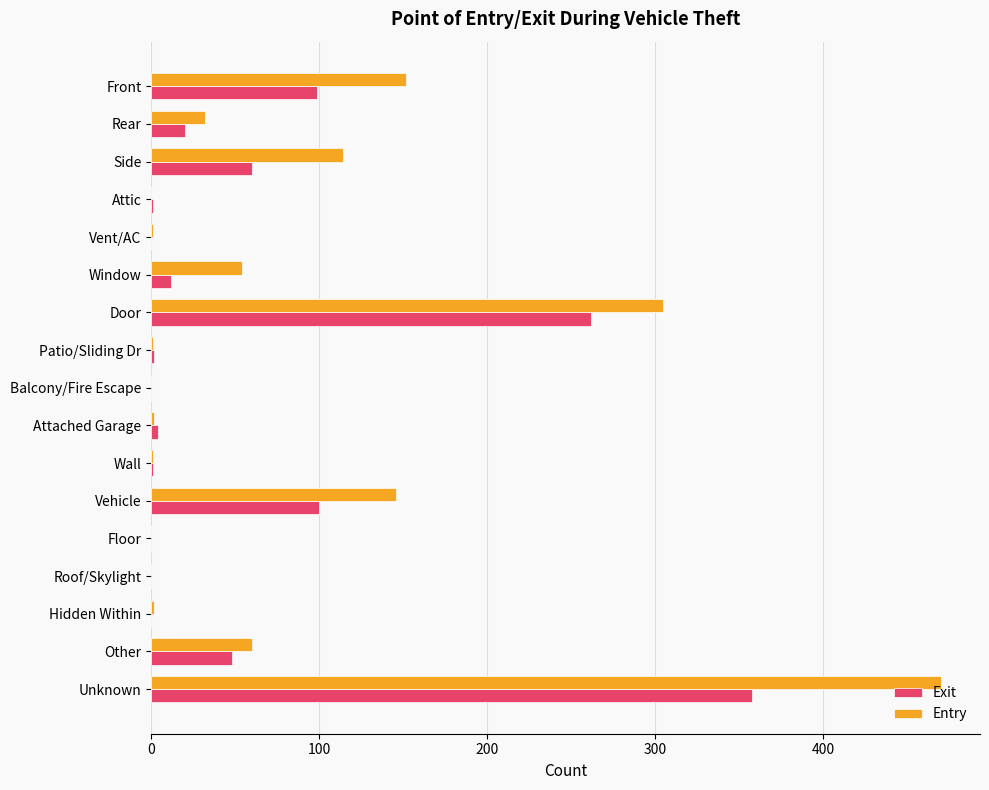

What is the sum of all Exit values?

967